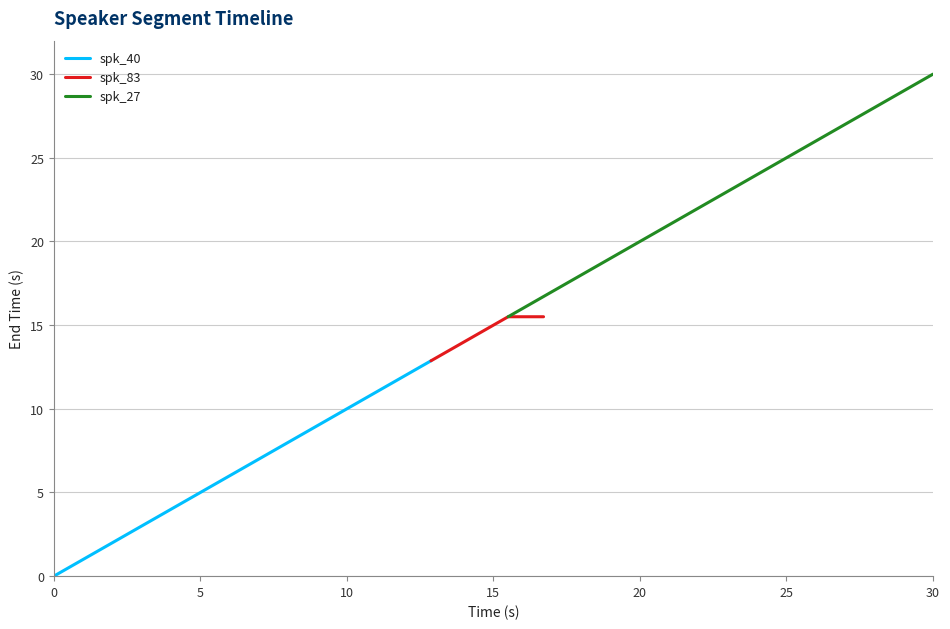

What is the minimum value for spk_83?

12.9